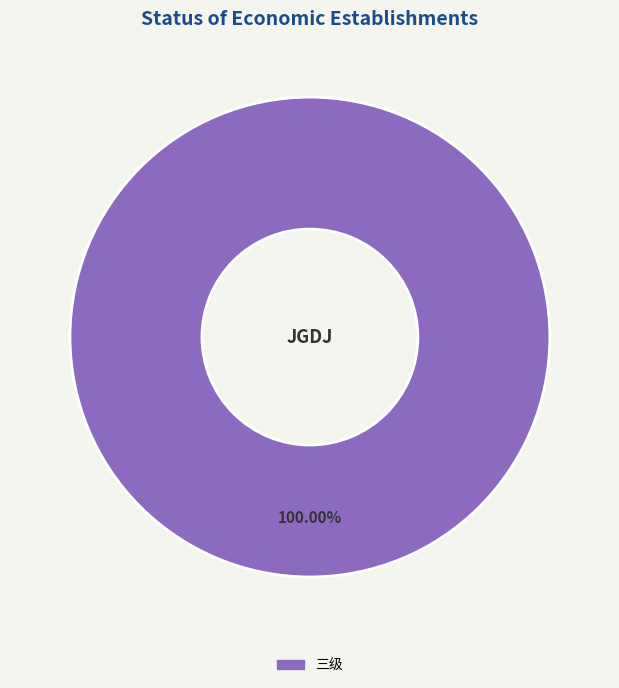

Is there a majority slice in this chart?

Yes